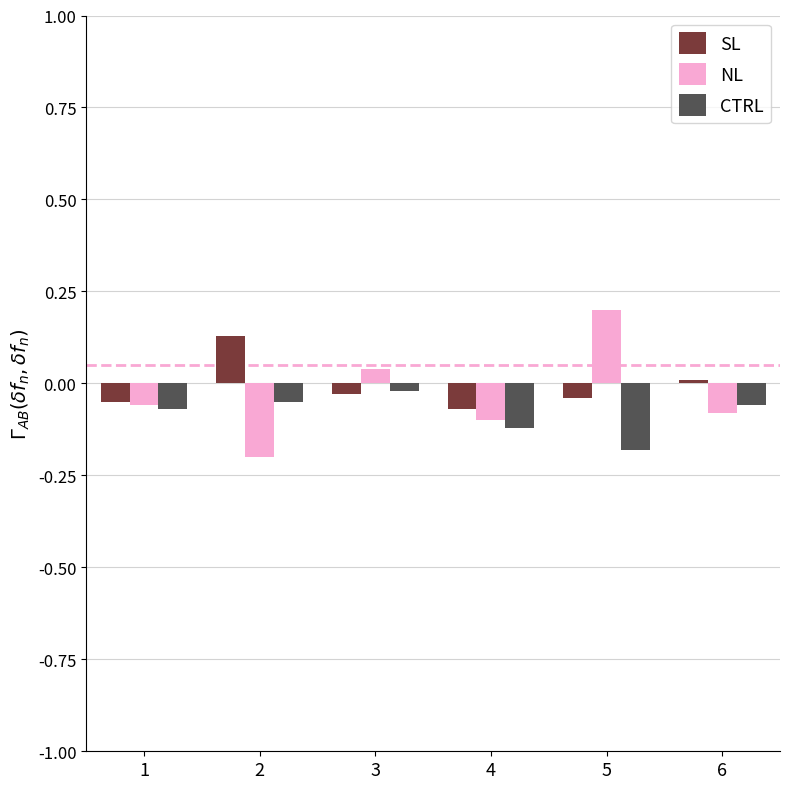

List the series in order of their overall mean, lowest first.

CTRL, NL, SL